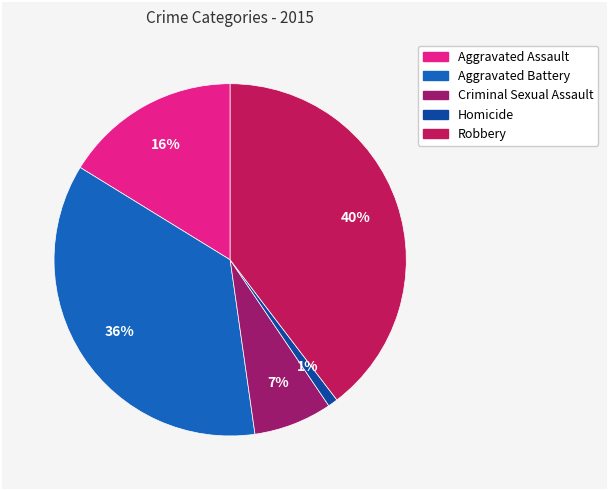

True or false: Robbery accounts for 28% of the total.

False